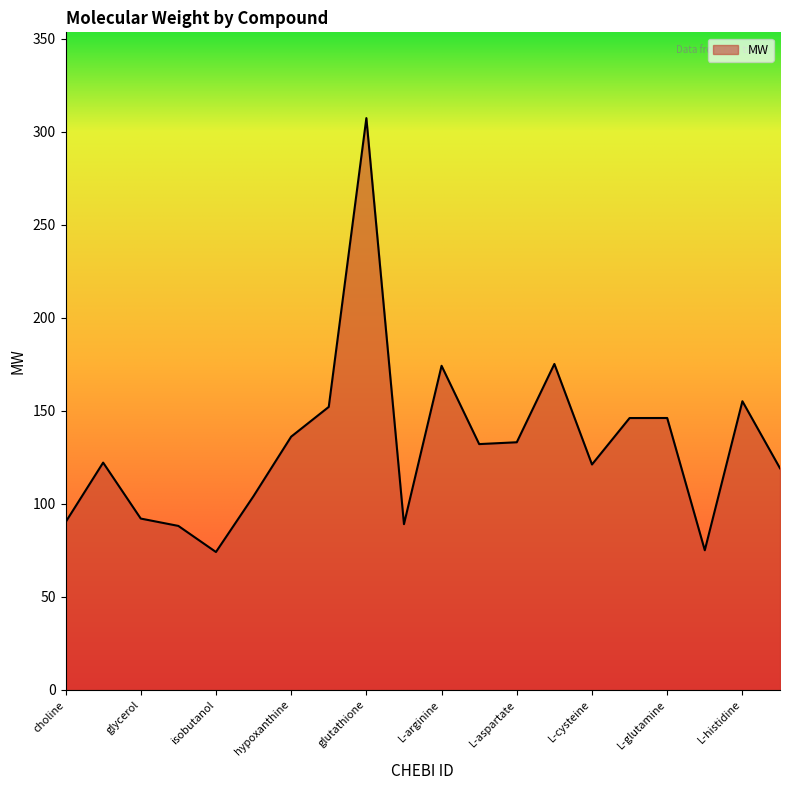

What is the difference between the maximum and minimum values?

233.2